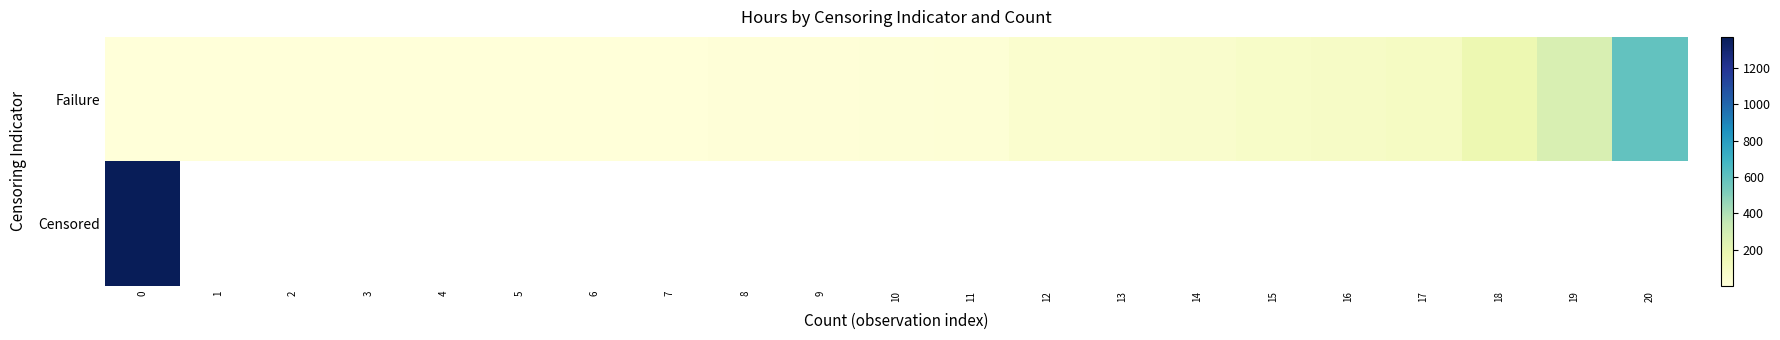

Between 9 and 10, which is larger?

10